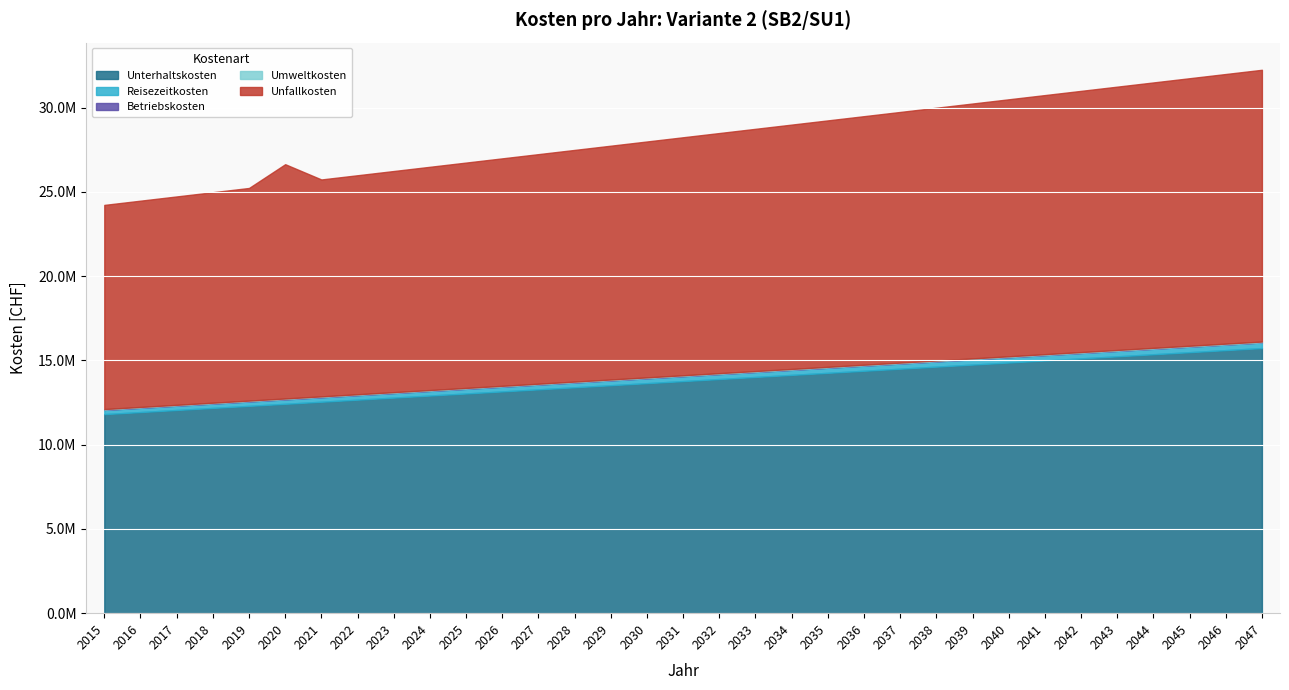

What value does the Betriebskosten series have at 2044?

10991.3